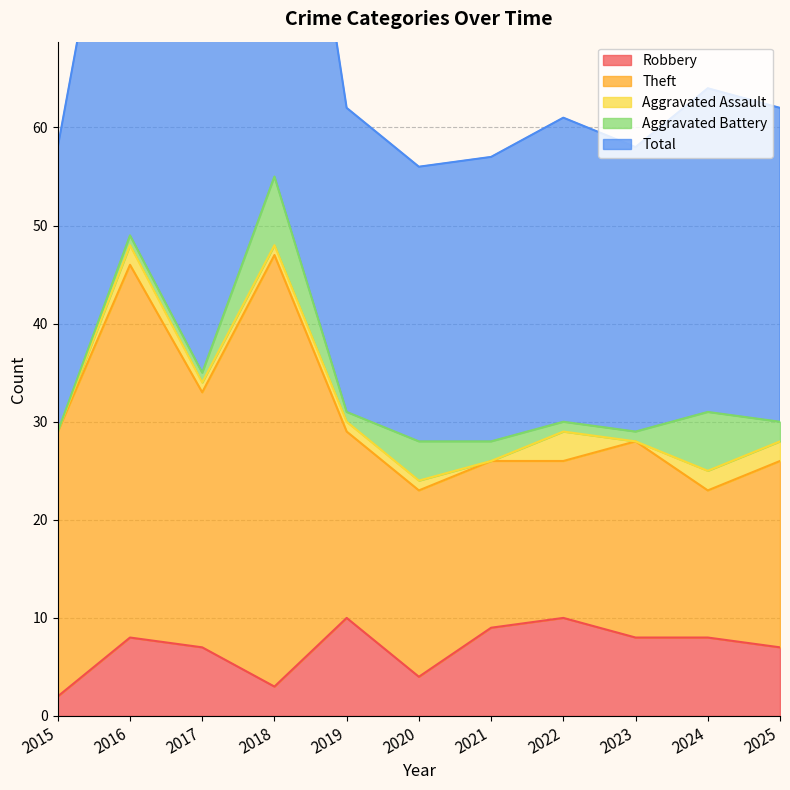

True or false: Theft and Robbery intersect in this chart.

False